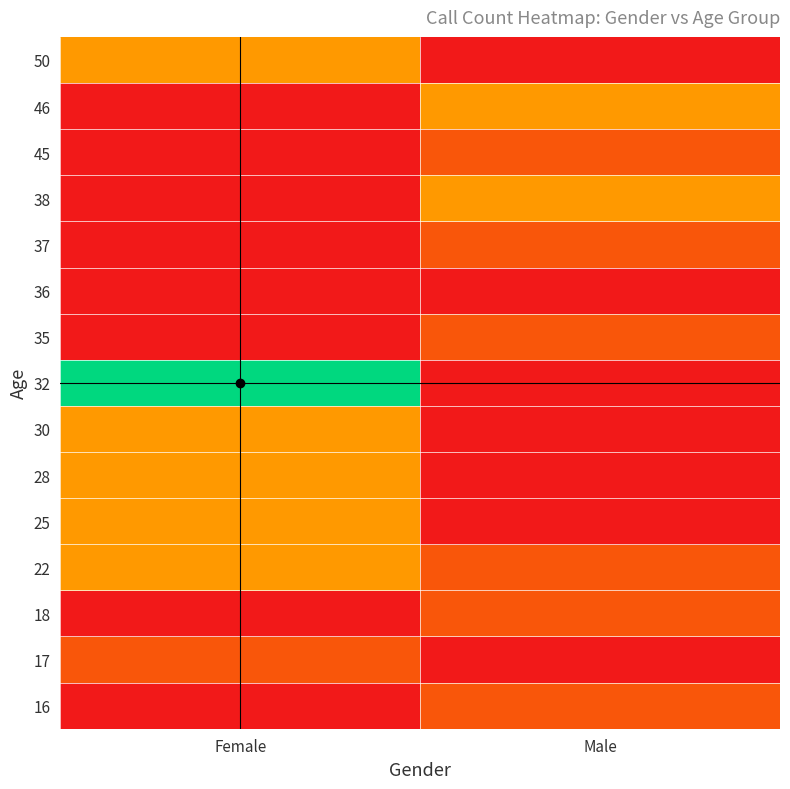

Reading left to right, list all the values displayed in this chart.

16: Female=0	Male=1
17: Female=1	Male=0
18: Female=0	Male=1
22: Female=2	Male=1
25: Female=2	Male=0
28: Female=2	Male=0
30: Female=2	Male=0
32: Female=5	Male=0
35: Female=0	Male=1
36: Female=0	Male=0
37: Female=0	Male=1
38: Female=0	Male=2
45: Female=0	Male=1
46: Female=0	Male=2
50: Female=2	Male=0